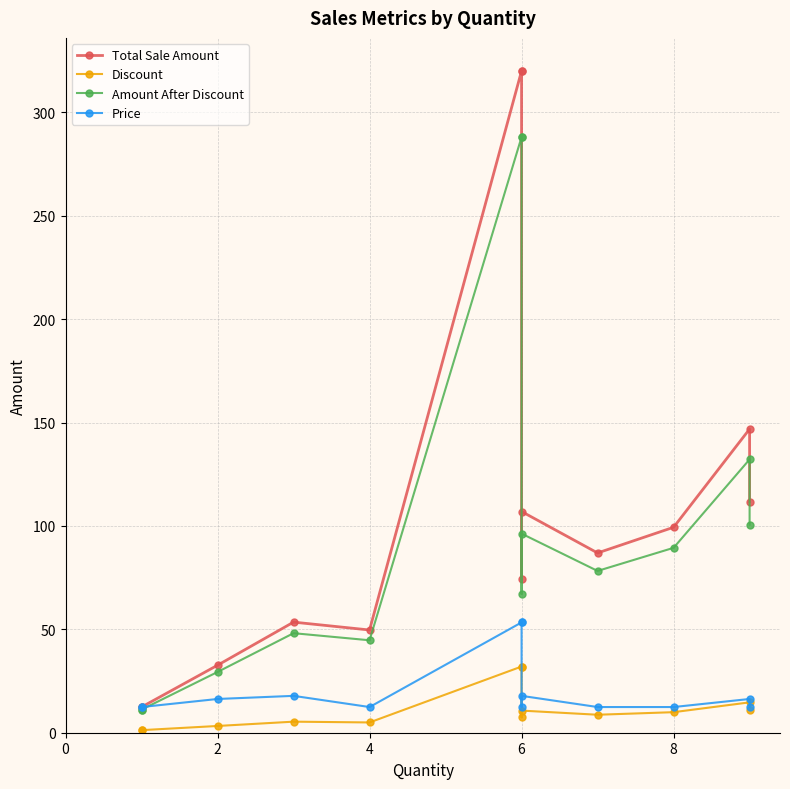

Which series has the largest range (max minus min)?

Total Sale Amount